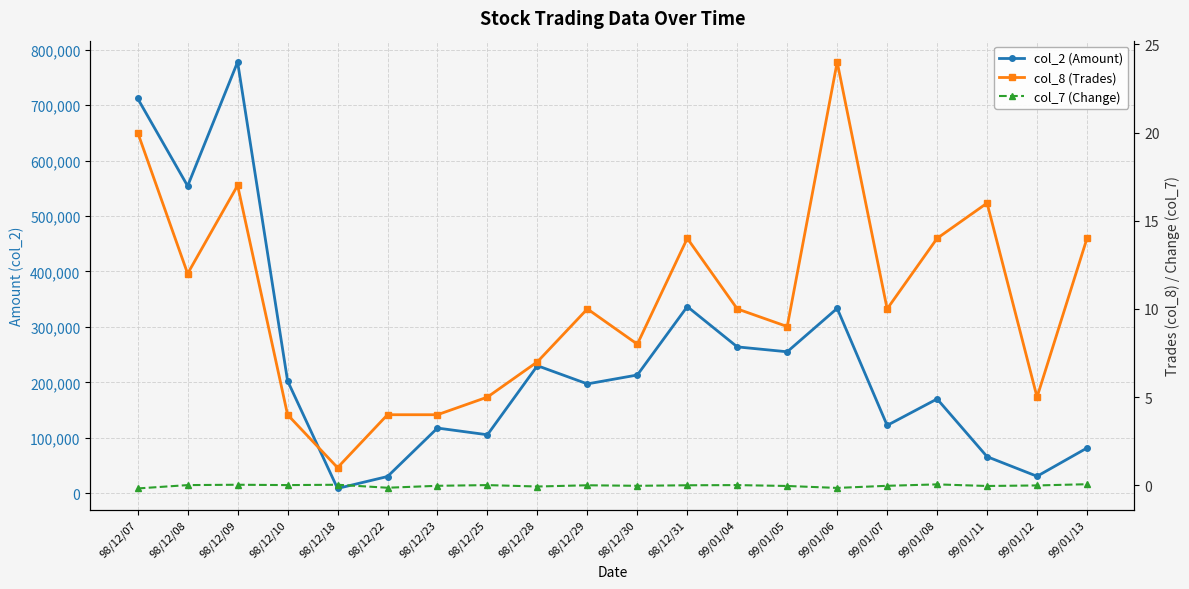

What are all the series names shown in the legend?

col_2 (Amount), col_8 (Trades), col_7 (Change)